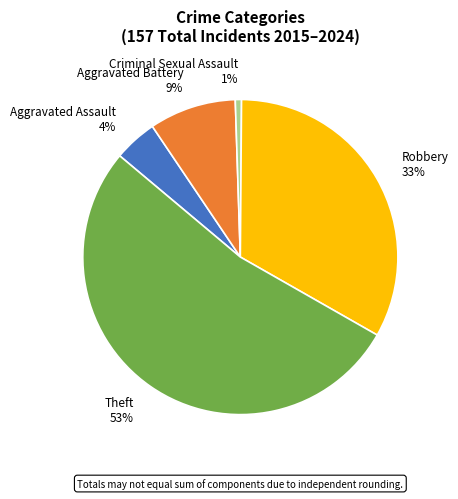

To the nearest percent, what is the average slice percentage?

20%